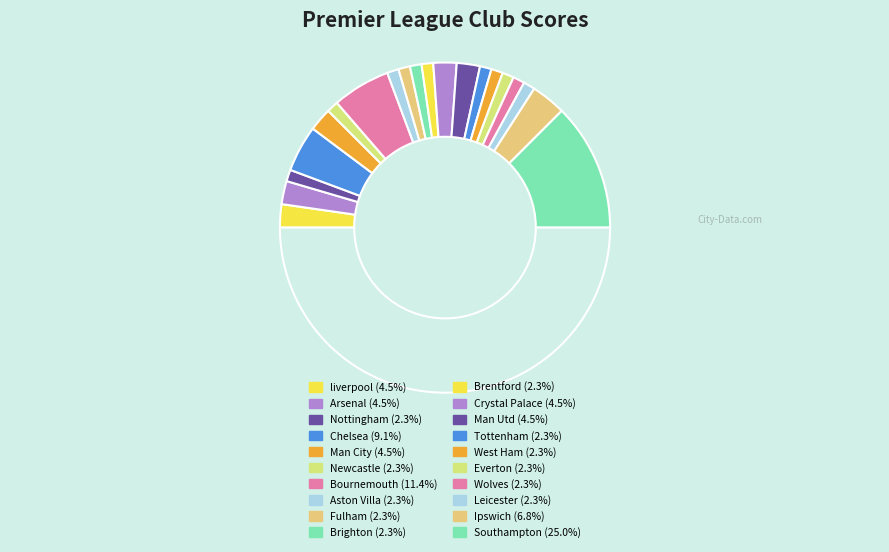

To the nearest percent, what is the average slice percentage?

5%